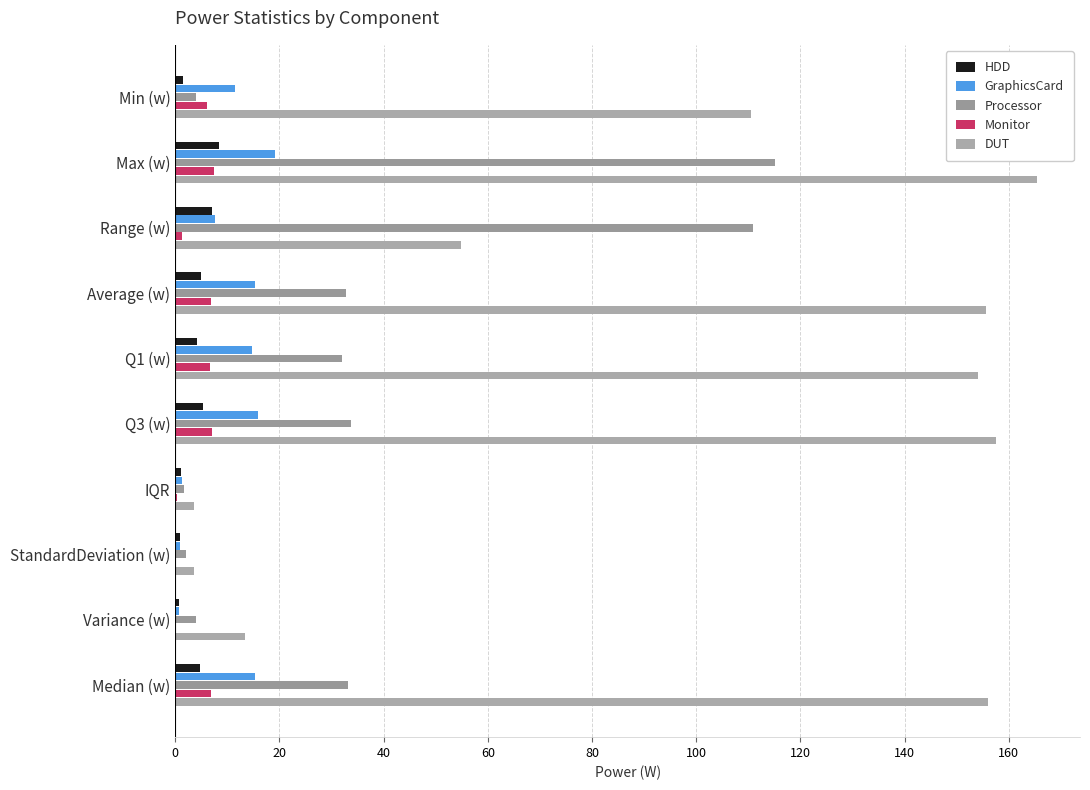

What is the sum of all GraphicsCard values?

102.5